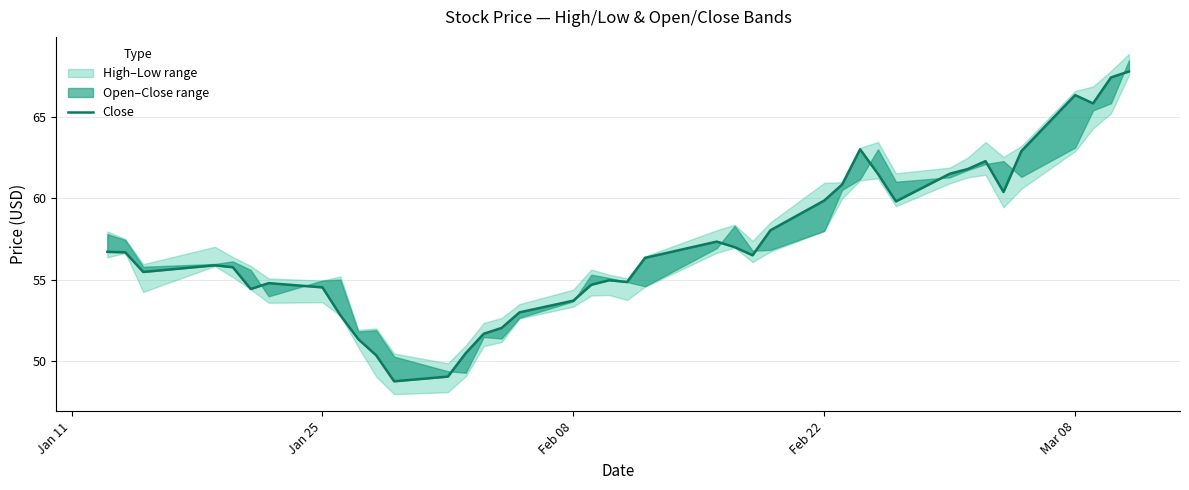

Reading right to left, transcribe all the data shown in this chart.

67.8	67.5	65.9	66.4	62.9	60.4	62.3	61.8	61.5	59.8	61.5	63.0	60.9	59.9	58.0	56.5	57.0	57.3	56.3	54.8	55.0	54.7	53.7	53.0	52.0	51.7	50.5	49.0	48.7	50.3	51.3	52.8	54.5	54.8	54.4	55.8	55.9	55.5	56.7	56.7